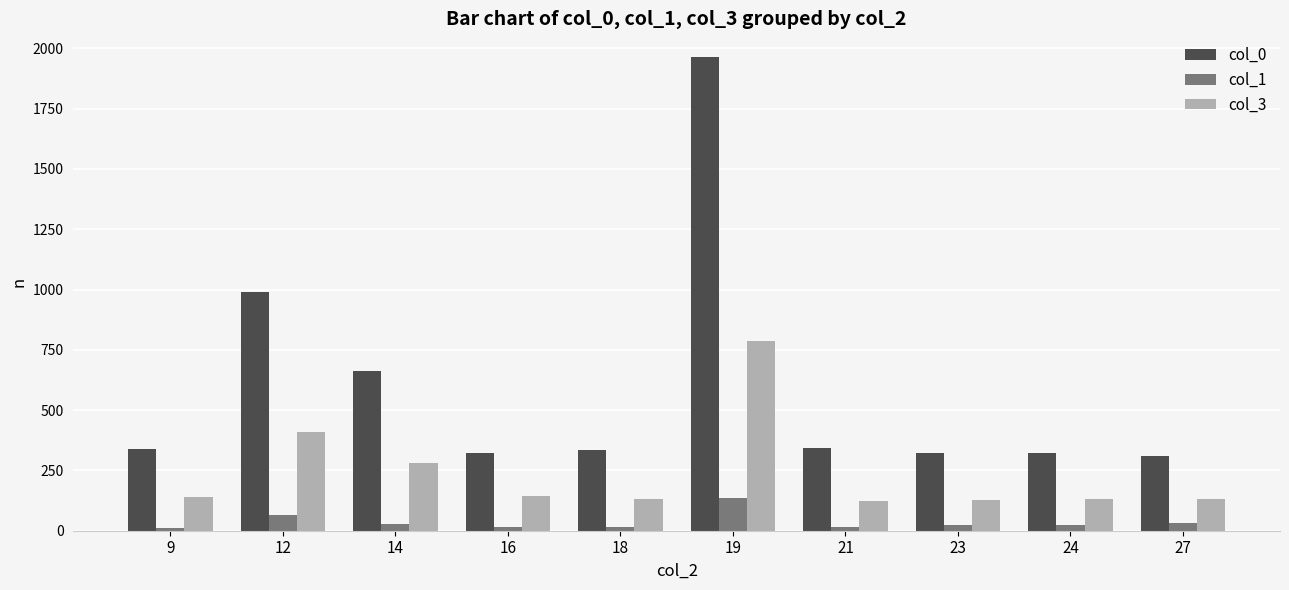

At 21, list the series in order from smallest to largest.

col_1, col_3, col_0